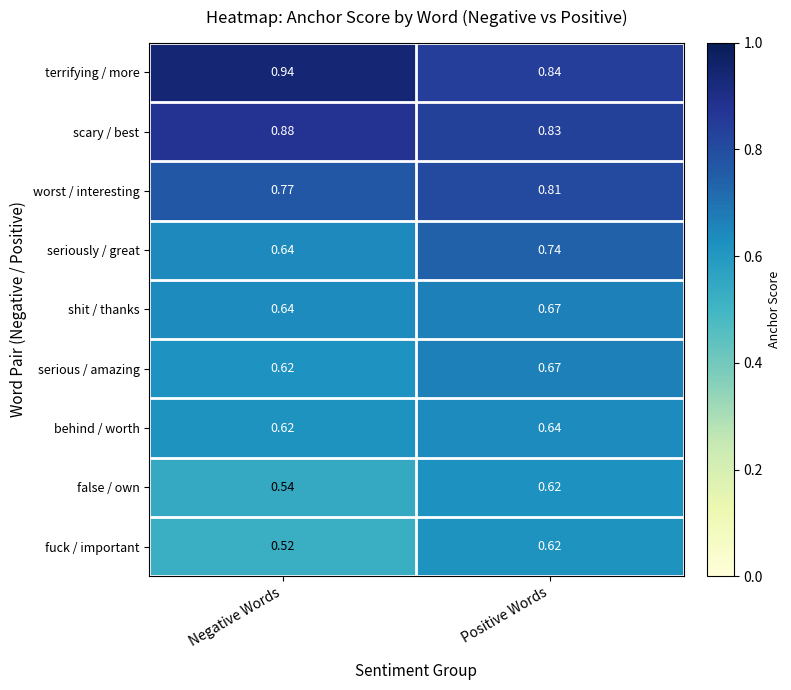

How many categories are shown in the chart?

2